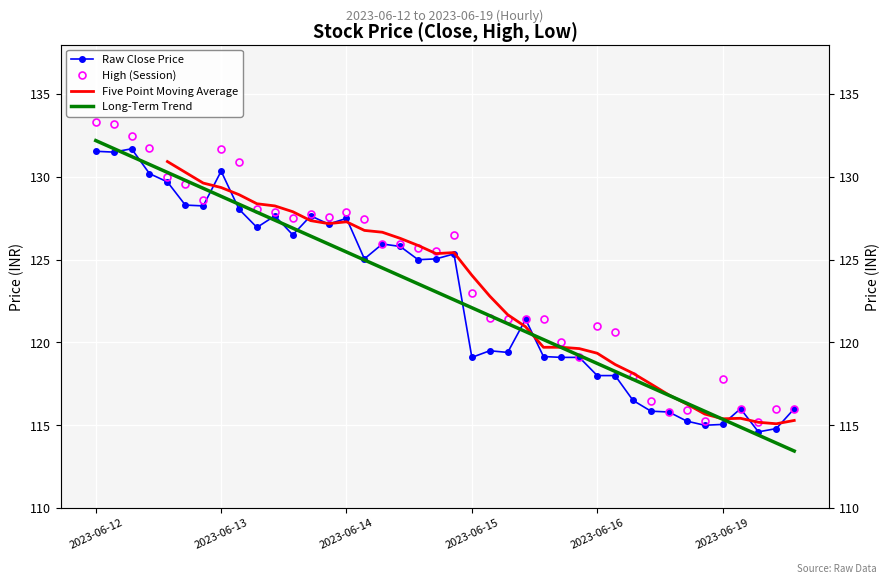

True or false: High has a value of 116.0 at 2023-06-19 10:15.

True